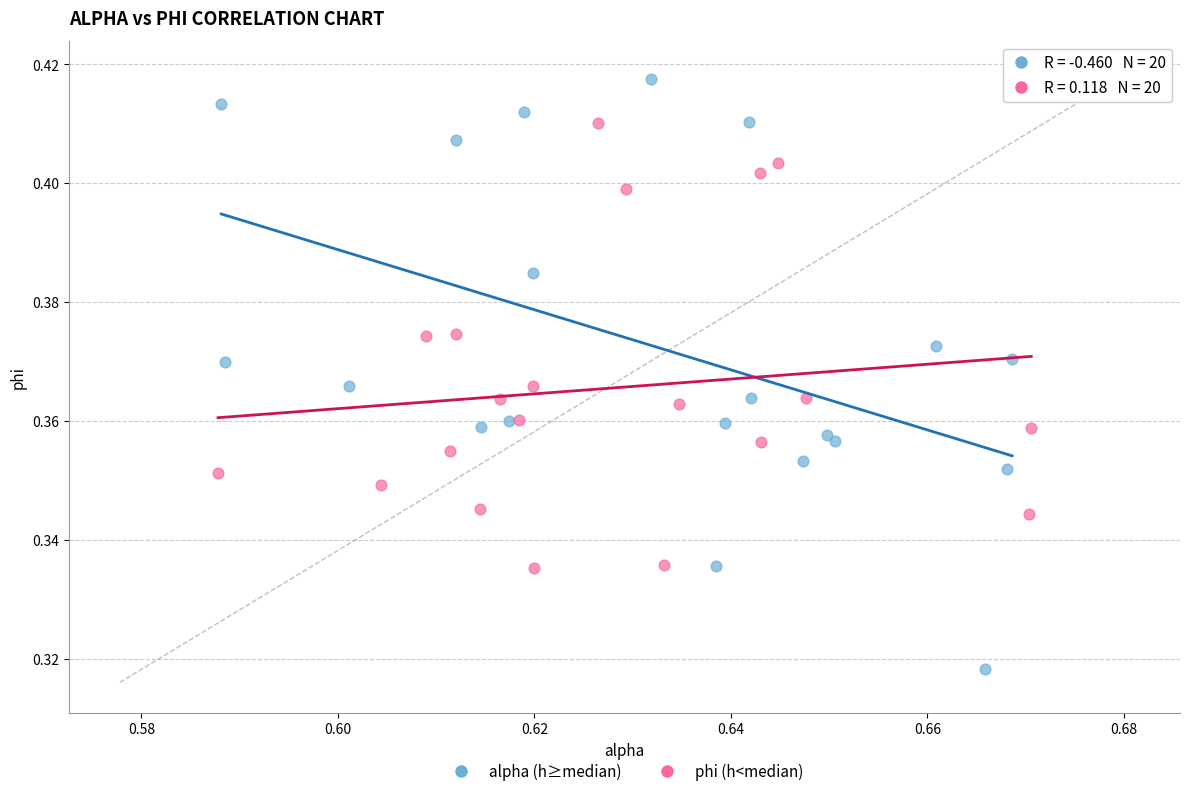

Which series contains the highest Y value?

alpha (h≥median)